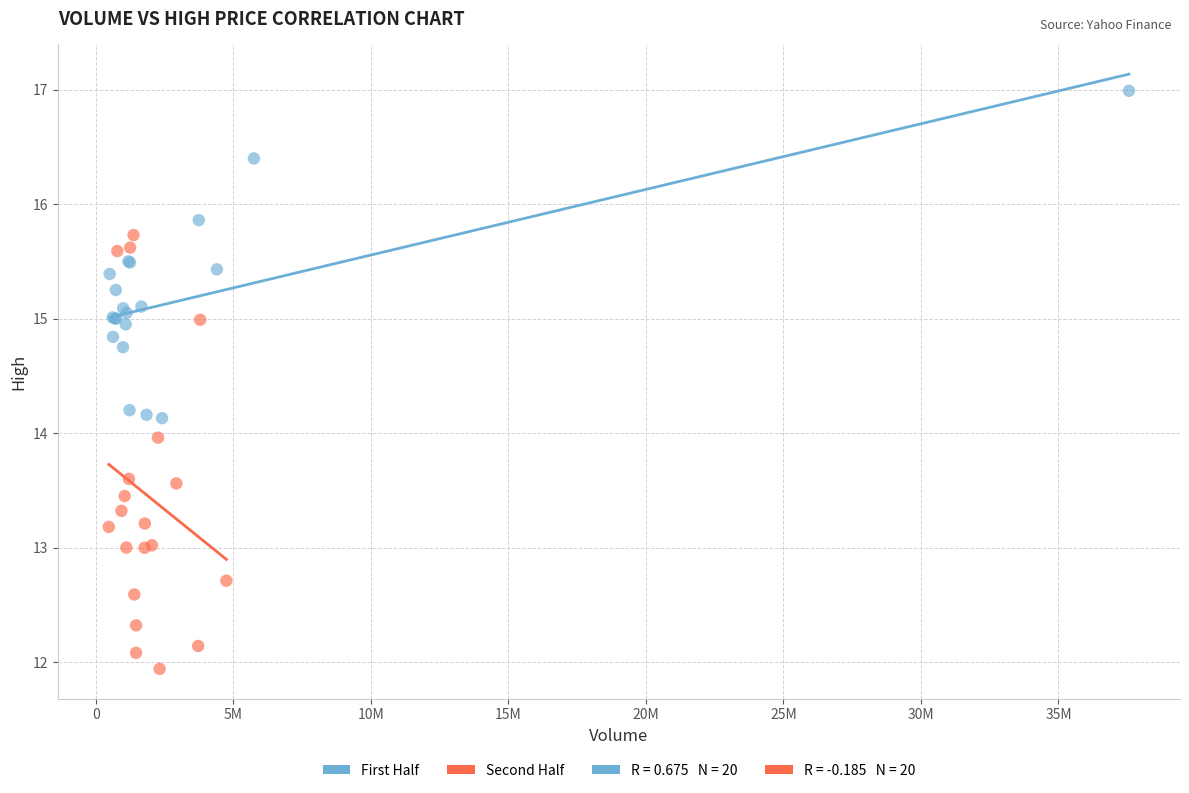

Which series has the widest spread of Y values?

Second Half